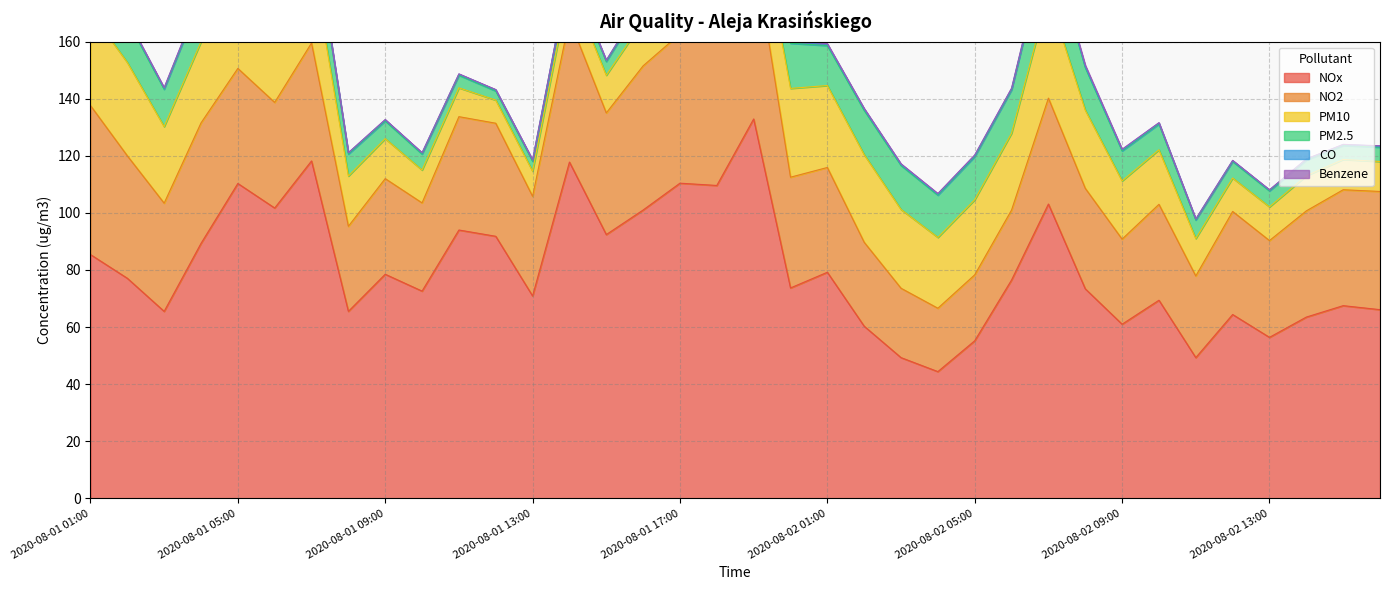

At how many categories does at least one series exceed 25?

36